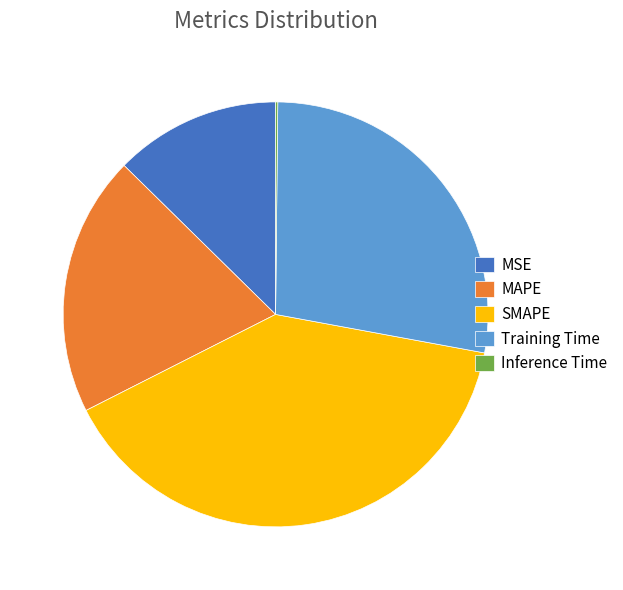

The MSE slice represents 13% of the pie. True or false?

True